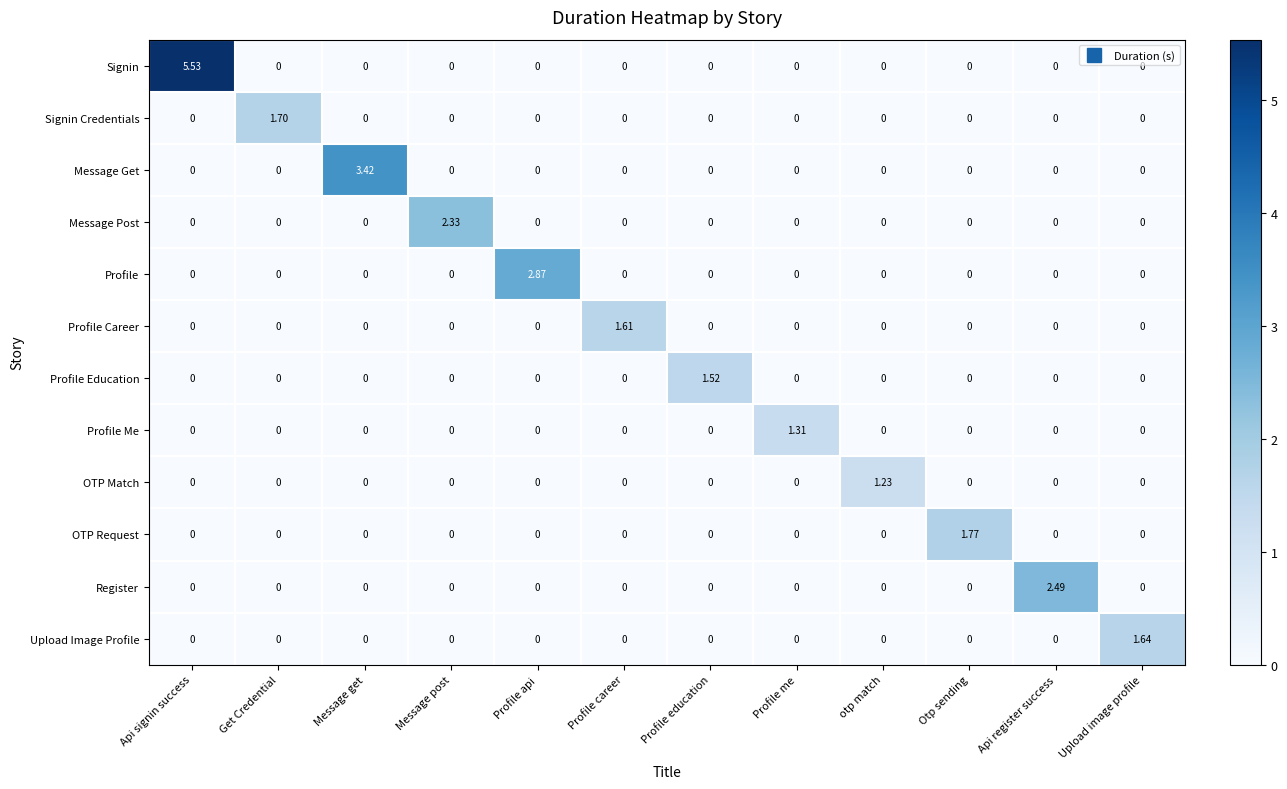

List the series in order of their peak value, lowest first.

OTP Match, Profile Me, Profile Education, Profile Career, Upload Image Profile, Signin Credentials, OTP Request, Message Post, Register, Profile, Message Get, Signin